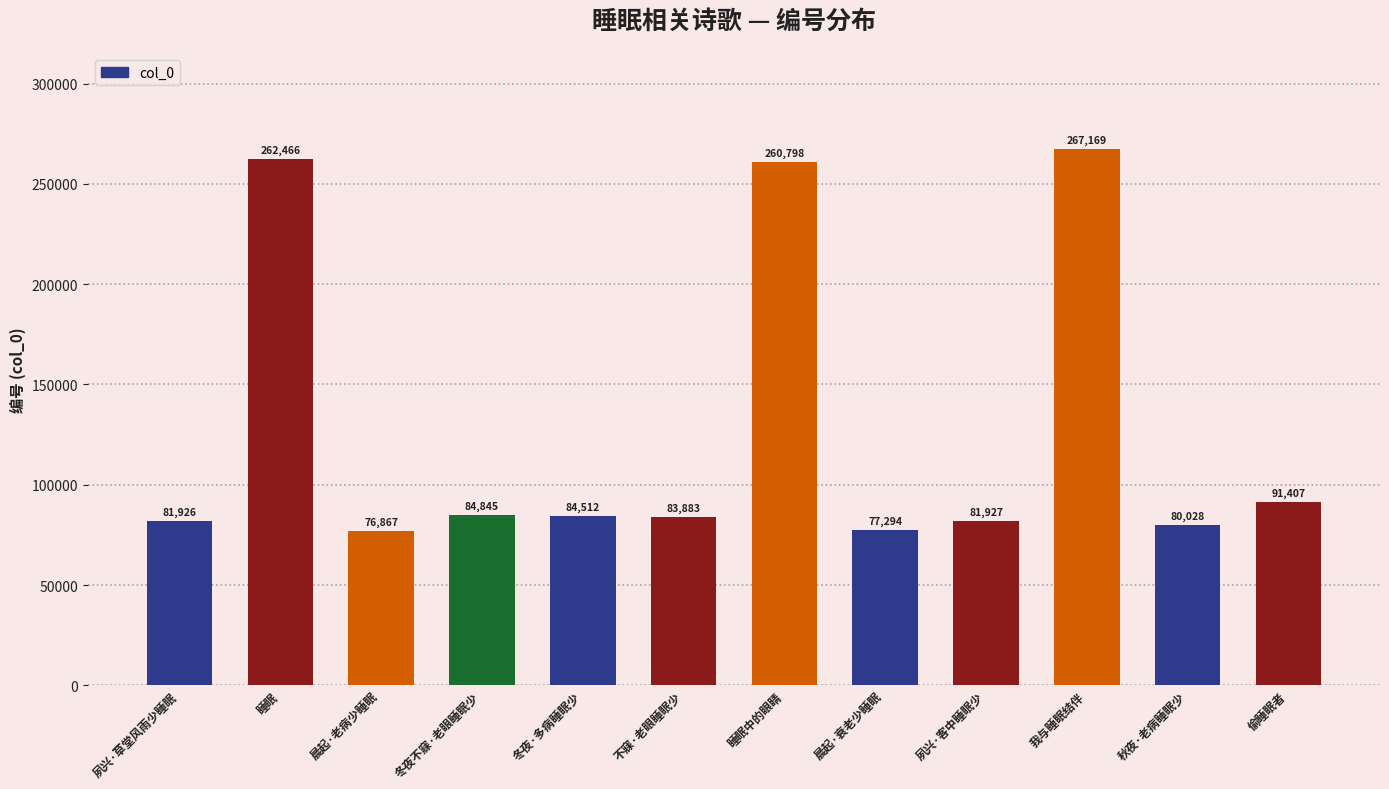

At which category does the chart reach its peak across all series?

我与睡眠结伴